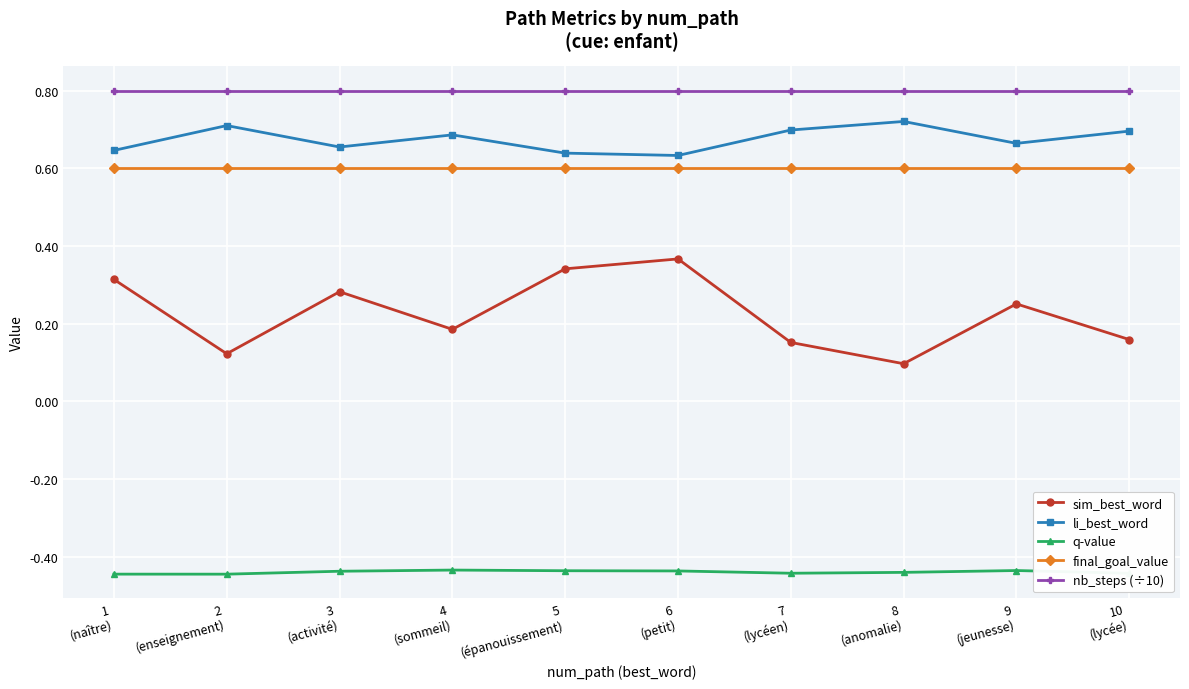

At which category does li_best_word reach its first local valley?

3
(activité)